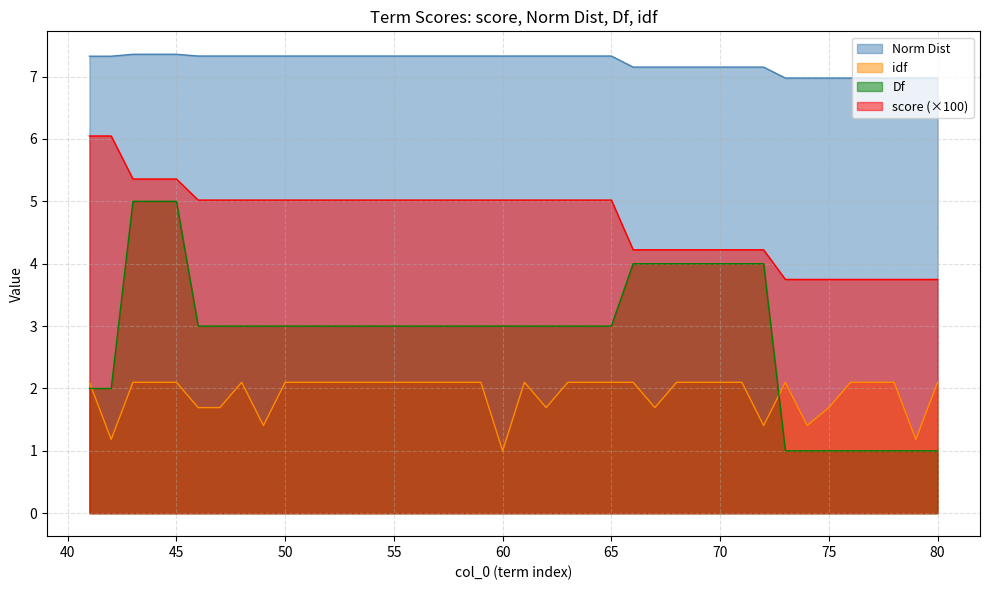

Which category has the lowest value across all series?

73